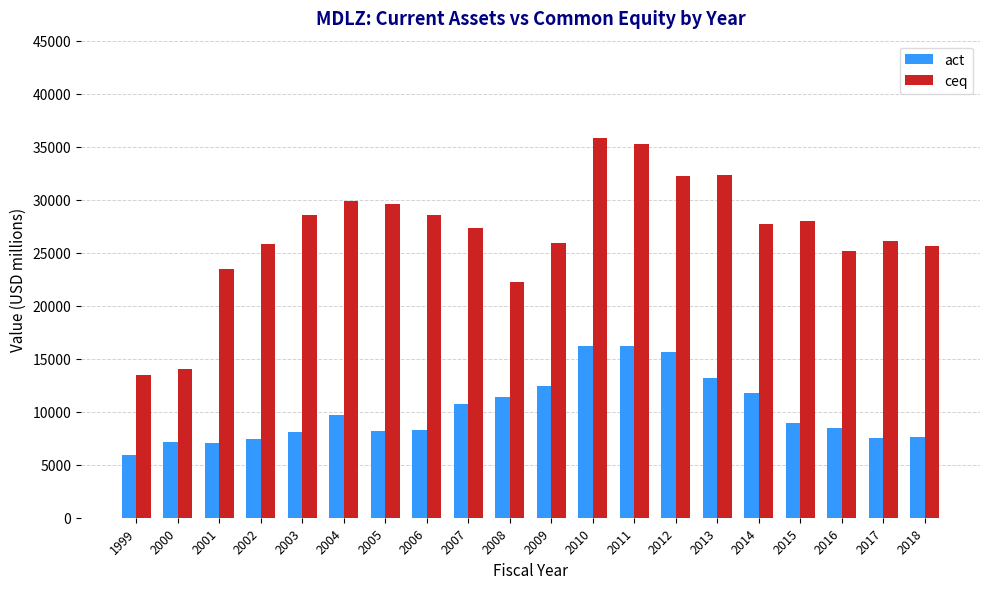

What is the sum of all ceq values?

537089